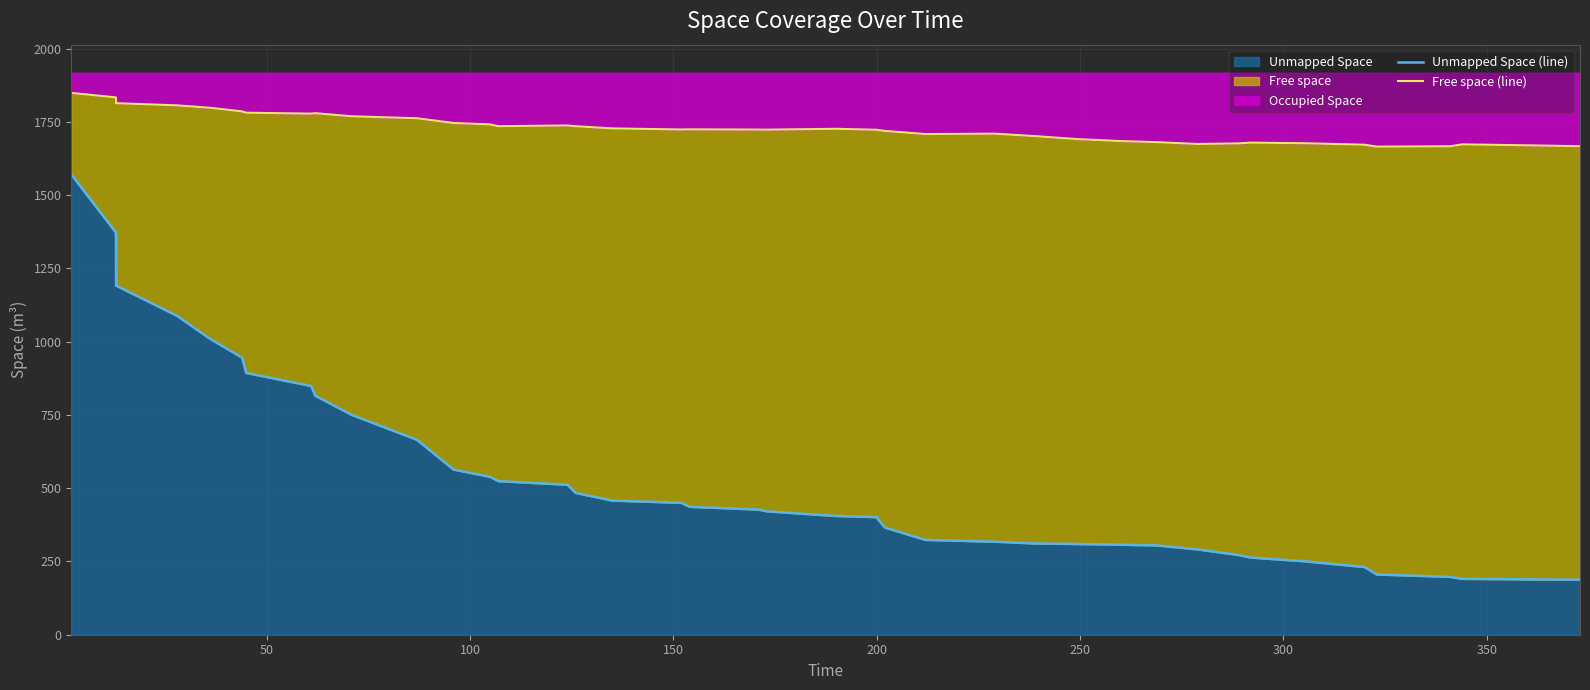

How many interior local peaks does the Free space (line) series have?

7